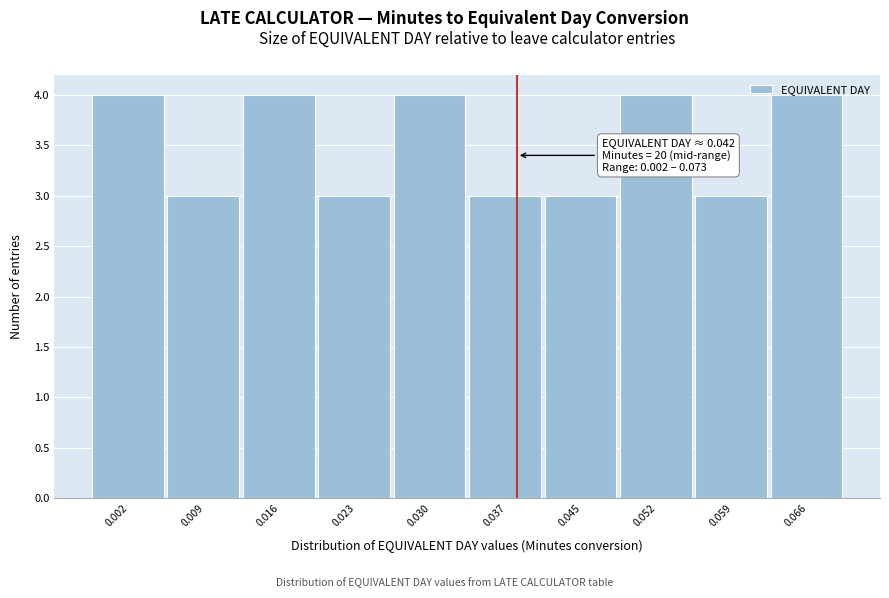

What is the maximum value shown in the chart?

4